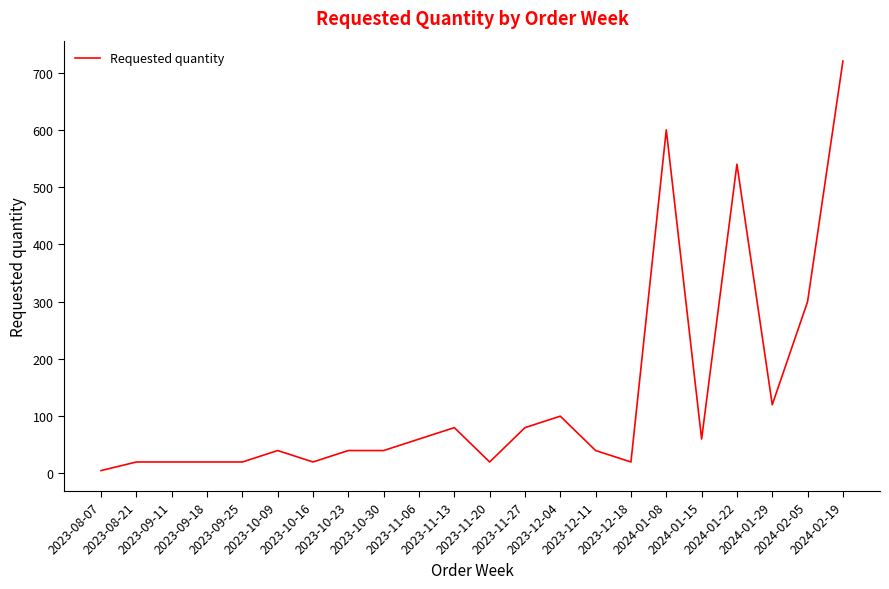

What is the change in value from 2023-09-18 to 2024-01-22?

+520